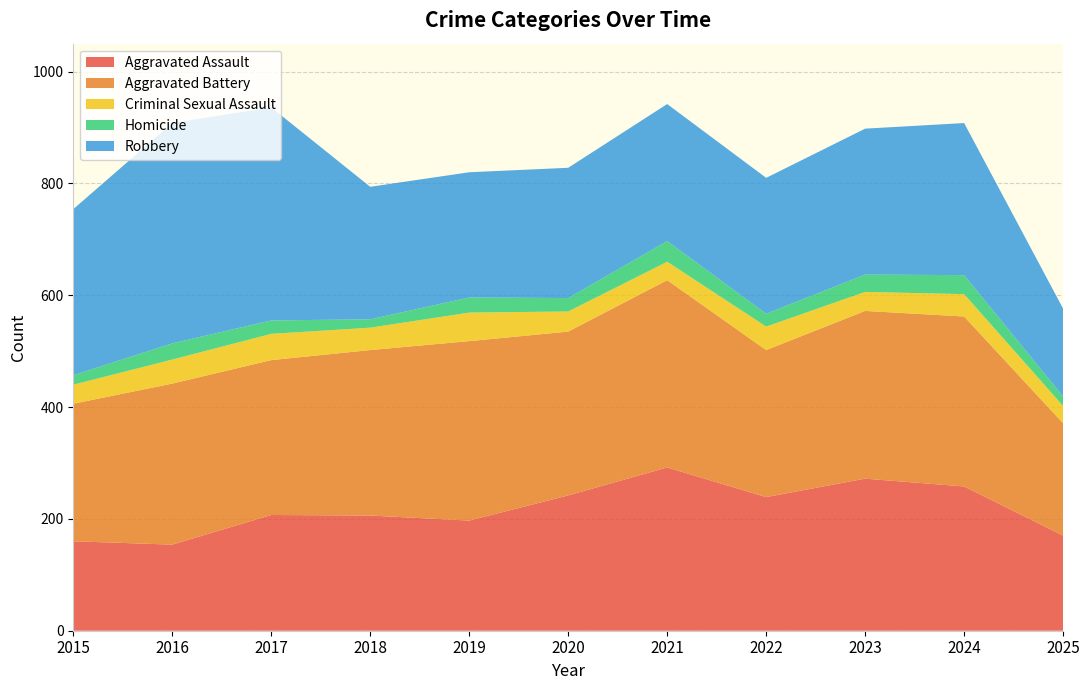

Reading left to right, list all the values displayed in this chart.

Aggravated Assault: 2015=160	2016=154	2017=207	2018=206	2019=197	2020=242	2021=292	2022=239	2023=272	2024=258	2025=170
Aggravated Battery: 2015=246	2016=288	2017=277	2018=296	2019=321	2020=293	2021=335	2022=263	2023=300	2024=304	2025=201
Criminal Sexual Assault: 2015=34	2016=43	2017=47	2018=40	2019=51	2020=36	2021=33	2022=42	2023=34	2024=40	2025=31
Homicide: 2015=17	2016=29	2017=24	2018=15	2019=27	2020=24	2021=37	2022=23	2023=31	2024=34	2025=17
Robbery: 2015=297	2016=394	2017=381	2018=237	2019=224	2020=233	2021=245	2022=243	2023=261	2024=272	2025=157